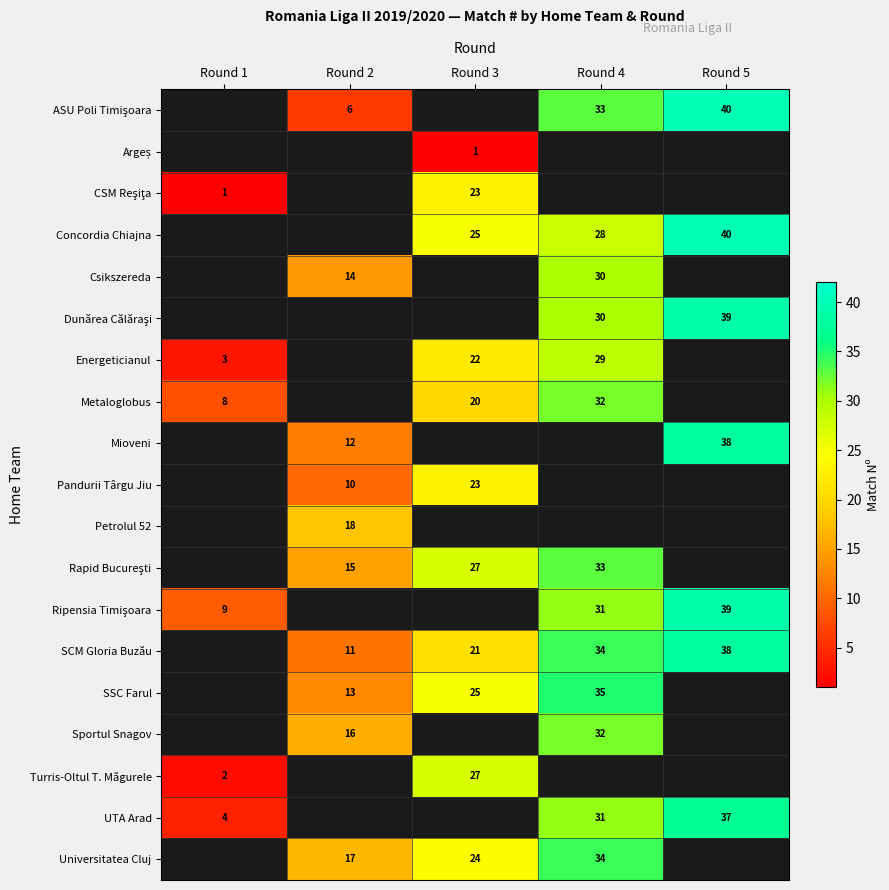

Is the value of Csikszereda at Round 2 greater than the value of SCM Gloria Buzău at Round 2?

Yes